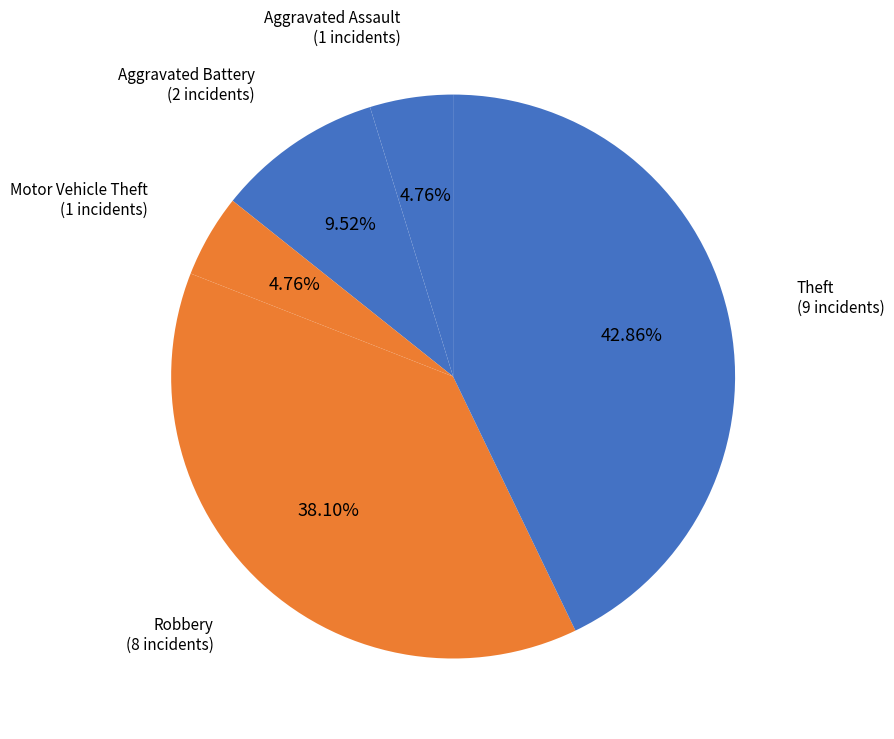

Count the number of slices in the pie.

5